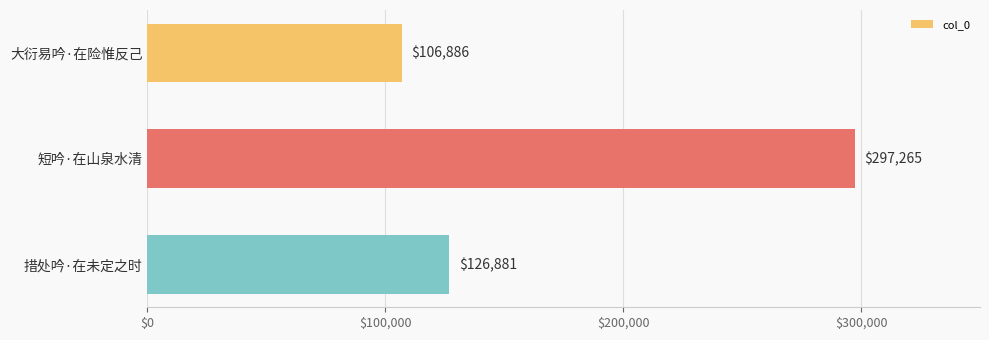

Is it true that the value at 短吟·在山泉水清 is 207107?

False